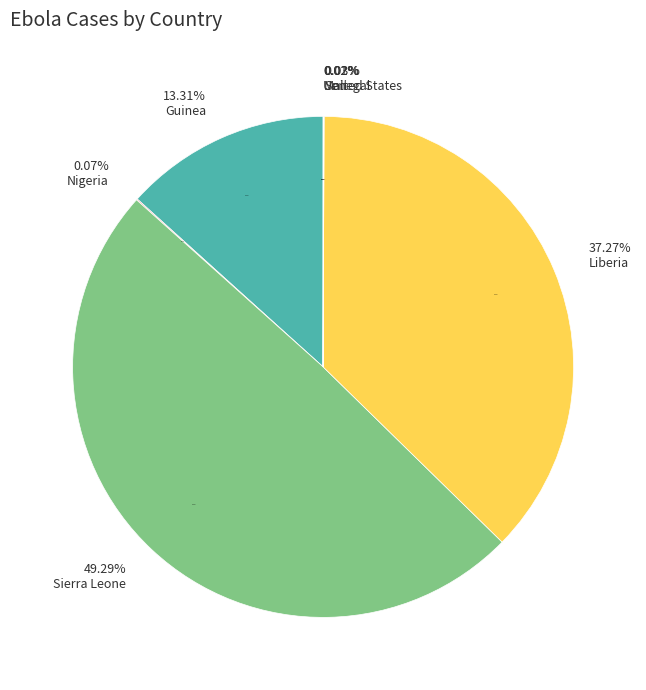

Between Nigeria and Guinea, which is larger?

Guinea